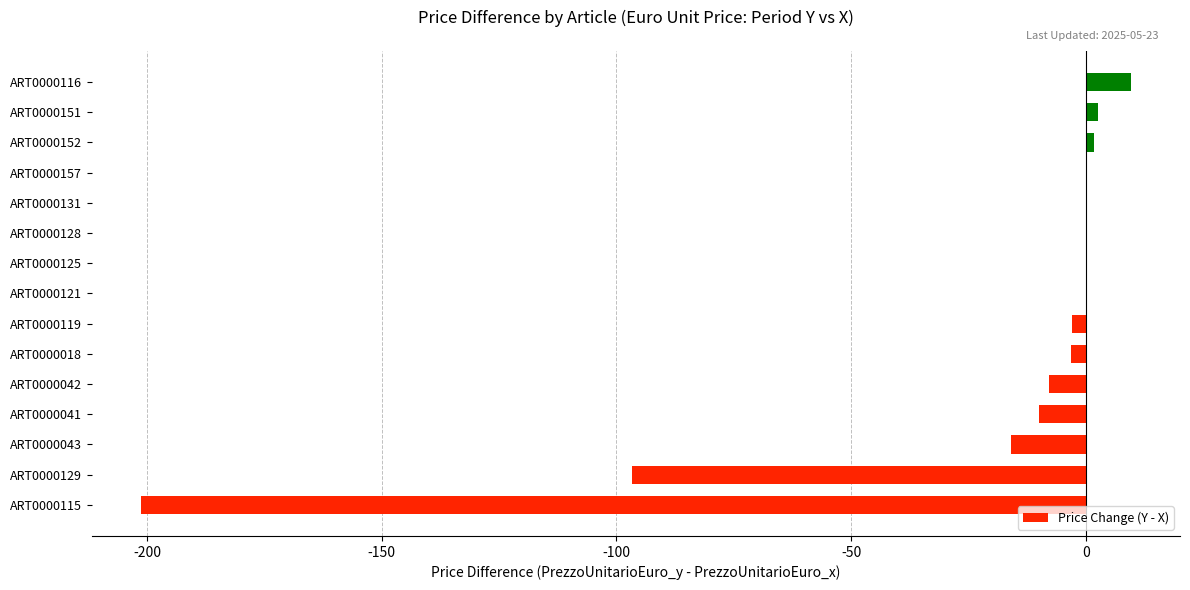

What is the sum of all values?

-324.1